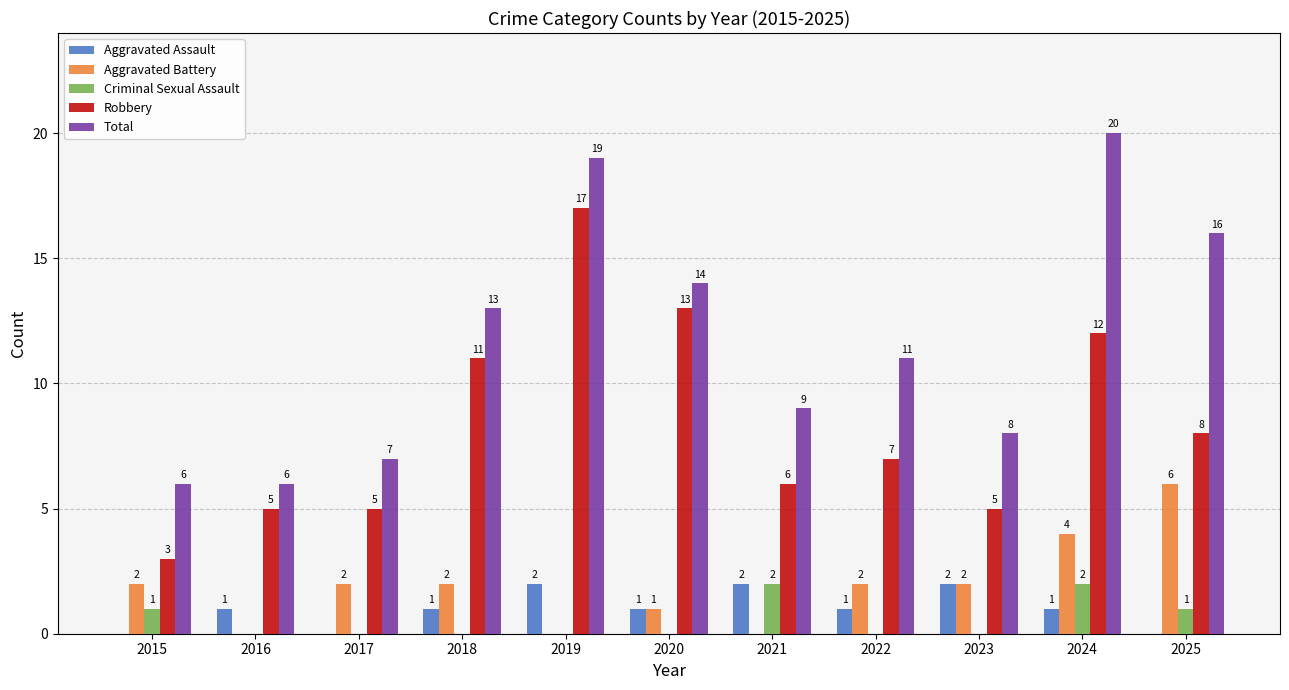

The value of Aggravated Assault at 2024 is 1. True or false?

True